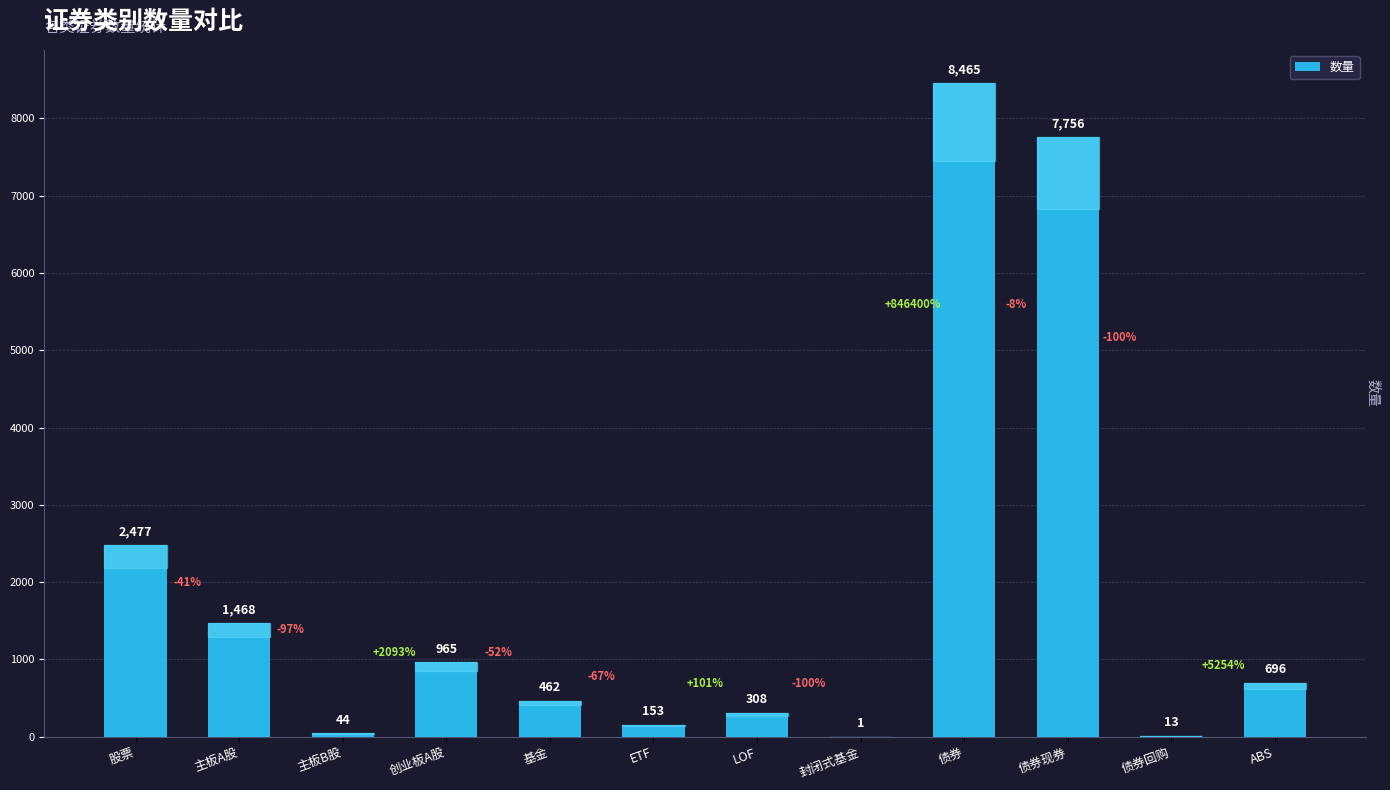

Reading left to right, what are all the values shown in this chart?

股票=2477	主板A股=1468	主板B股=44	创业板A股=965	基金=462	ETF=153	LOF=308	封闭式基金=1	债券=8465	债券现券=7756	债券回购=13	ABS=696